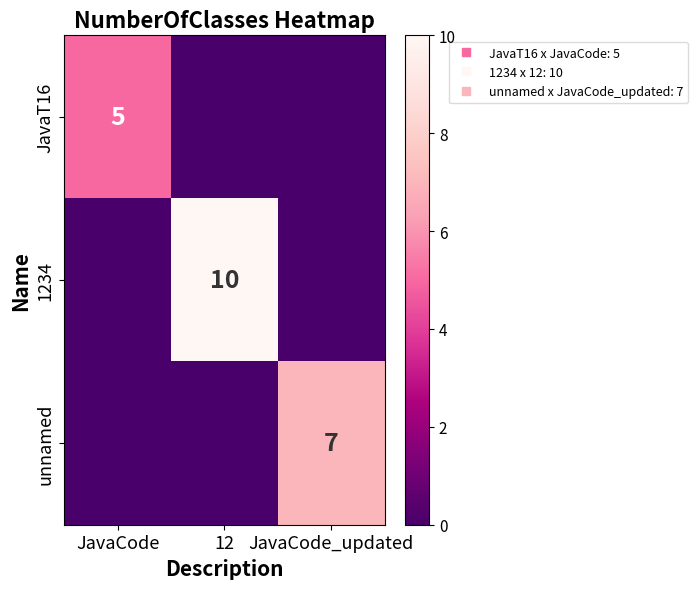

At which category is the sum across all series the highest?

12